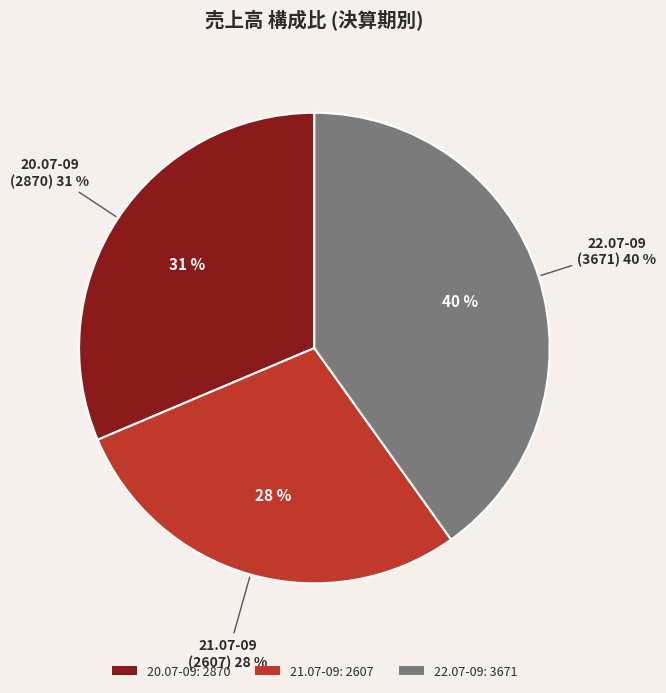

Combined, what portion of the pie is 22.07-09 and 20.07-09?

71.5%